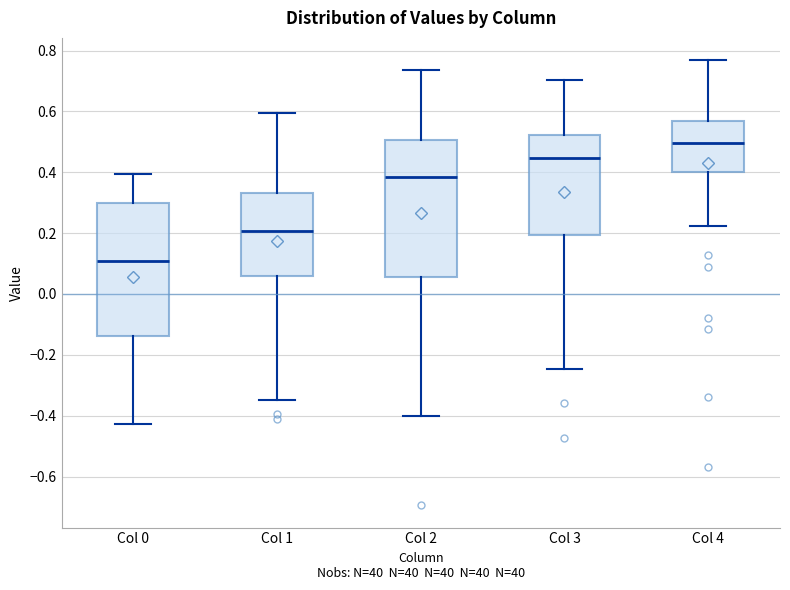

Which box has the highest median line?

Col 4